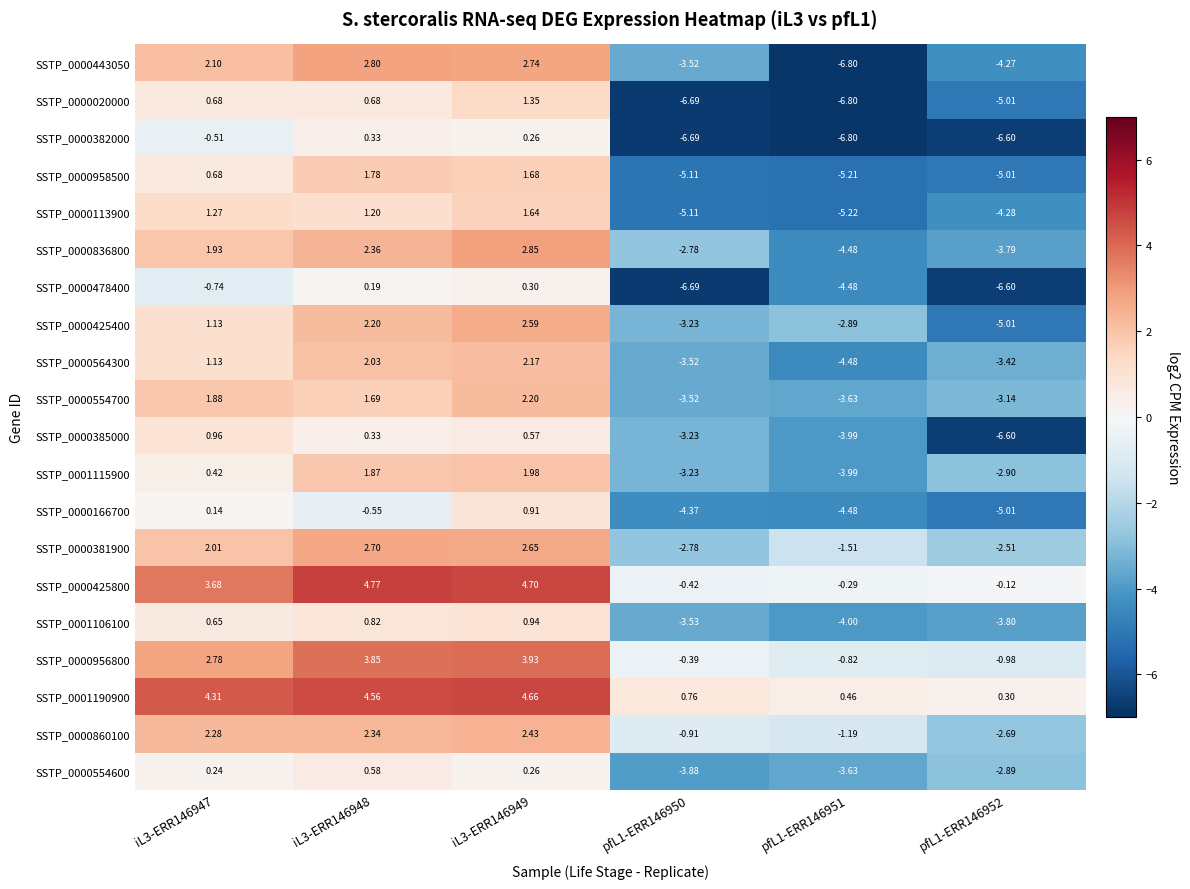

How many values in SSTP_0000860100 are above zero?

3